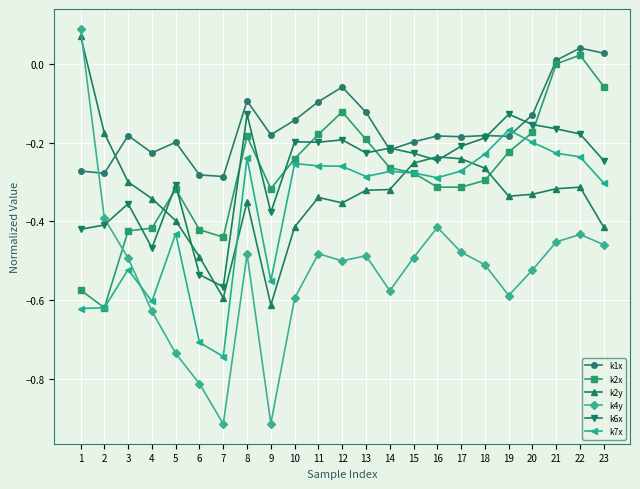

At which label does k2x reach its peak?

22